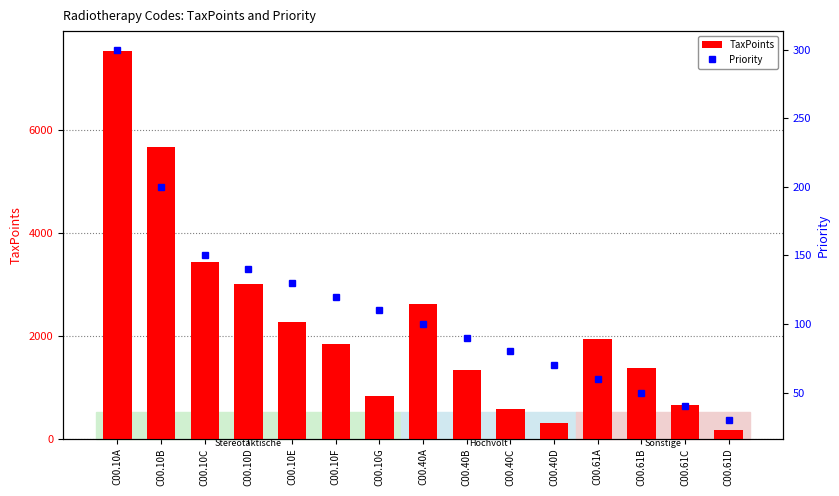

How many groups of bars are there?

15